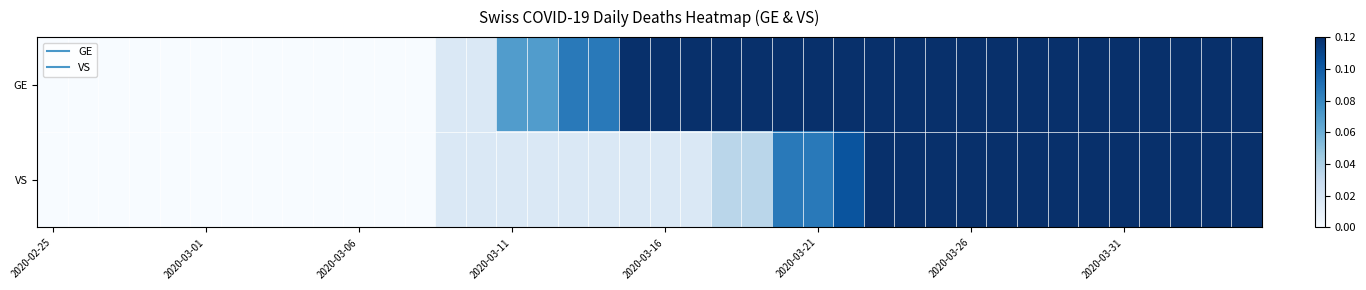

Reading right to left, list all the values displayed in this chart.

GE: 0.9	1.0	0.9	1.0	0.8	0.9	0.9	0.9	0.9	0.8	0.8	0.7	0.7	0.6	0.4	0.4	0.3	0.3	0.3	0.2	0.1	0.1	0.1	0.1	0.1	0.0	0.0	0.0	0.0	0.0	0.0	0.0	0.0	0.0	0.0	0.0	0.0	0.0	0.0	0.0
VS: 0.4	0.4	0.4	0.3	0.3	0.3	0.2	0.3	0.2	0.2	0.2	0.2	0.1	0.1	0.1	0.1	0.0	0.0	0.0	0.0	0.0	0.0	0.0	0.0	0.0	0.0	0.0	0.0	0.0	0.0	0.0	0.0	0.0	0.0	0.0	0.0	0.0	0.0	0.0	0.0